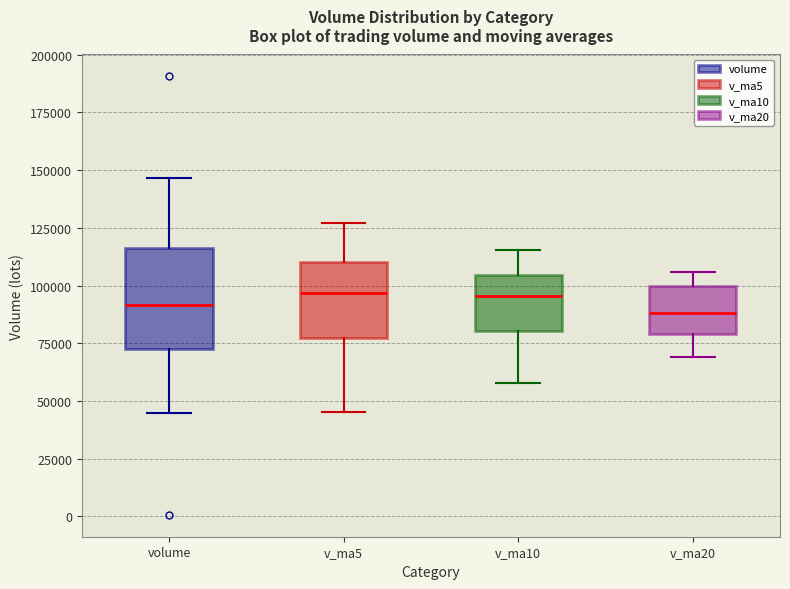

Reading left to right, read every box against the y-axis: the position of its median line, the range the box covers, and the ends of its whiskers. The values are not printed on the chart, so give them approximately, as read against the axis.

volume: median 90000, box 75000 to 115000, whiskers 45000 to 145000
v_ma5: median 95000, box 75000 to 110000, whiskers 45000 to 125000
v_ma10: median 95000, box 80000 to 105000, whiskers 60000 to 115000
v_ma20: median 90000, box 80000 to 100000, whiskers 70000 to 105000